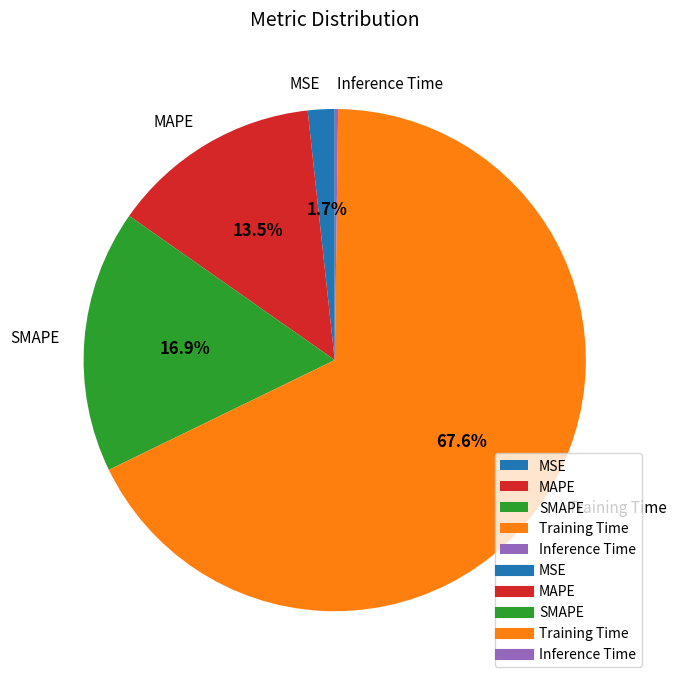

What is the majority slice?

Training Time